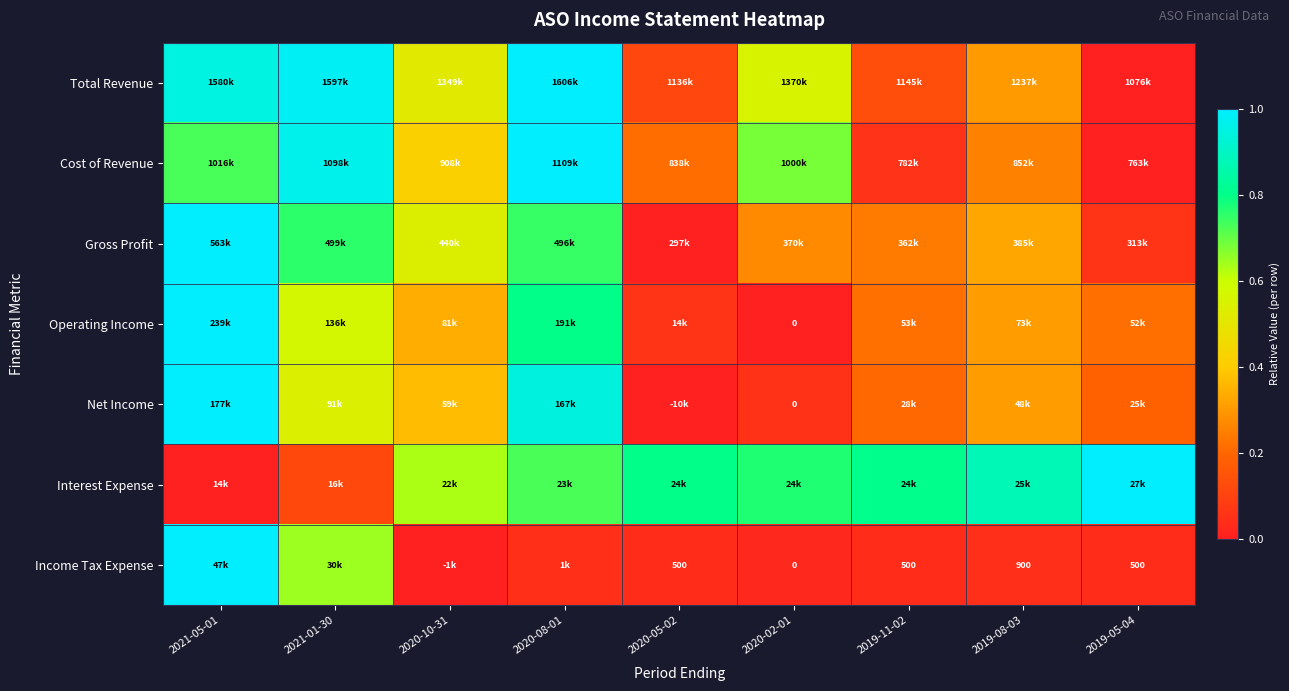

At how many categories does at least one series exceed 0?

9